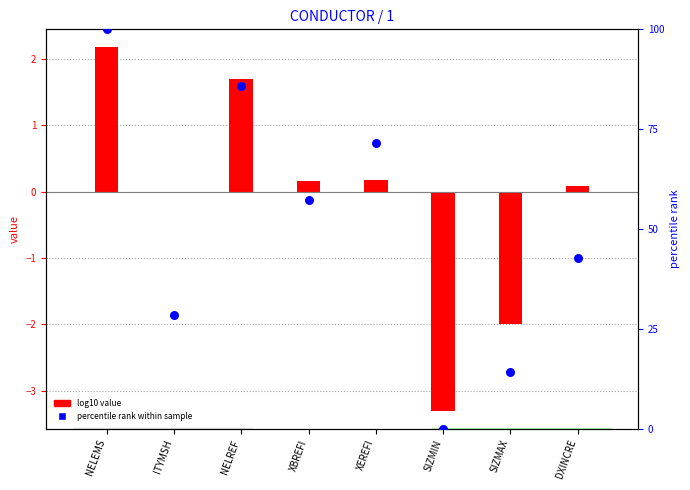

At which category is the sum across all series the highest?

NELEMS